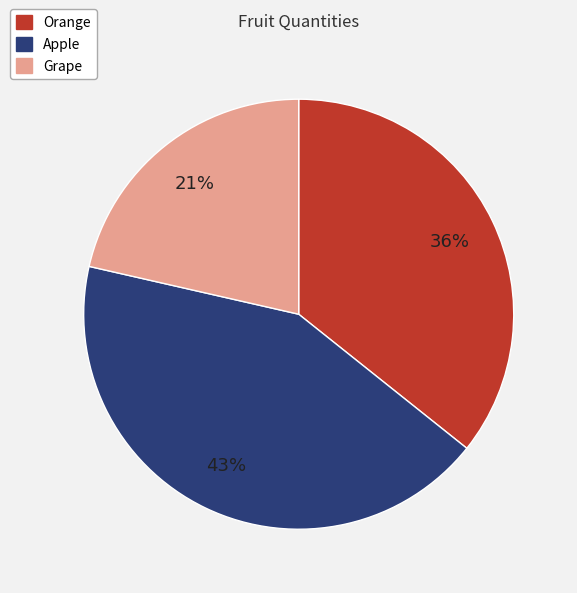

Approximately how many times larger is the value at Grape compared to Orange?

0.6